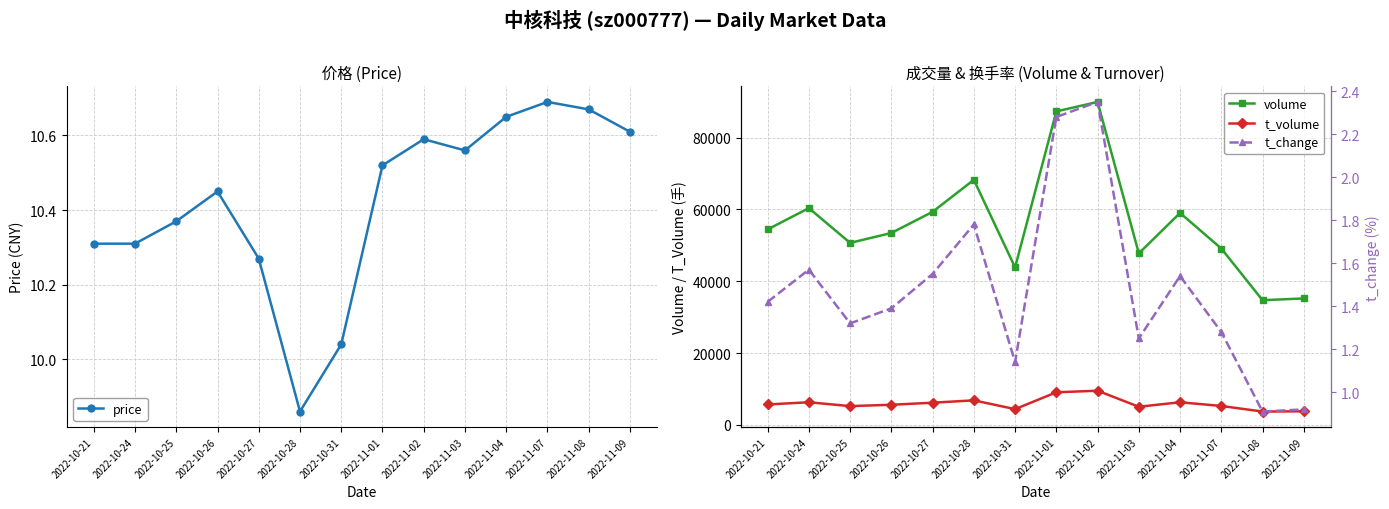

How many interior local peaks does the t_change series have?

4